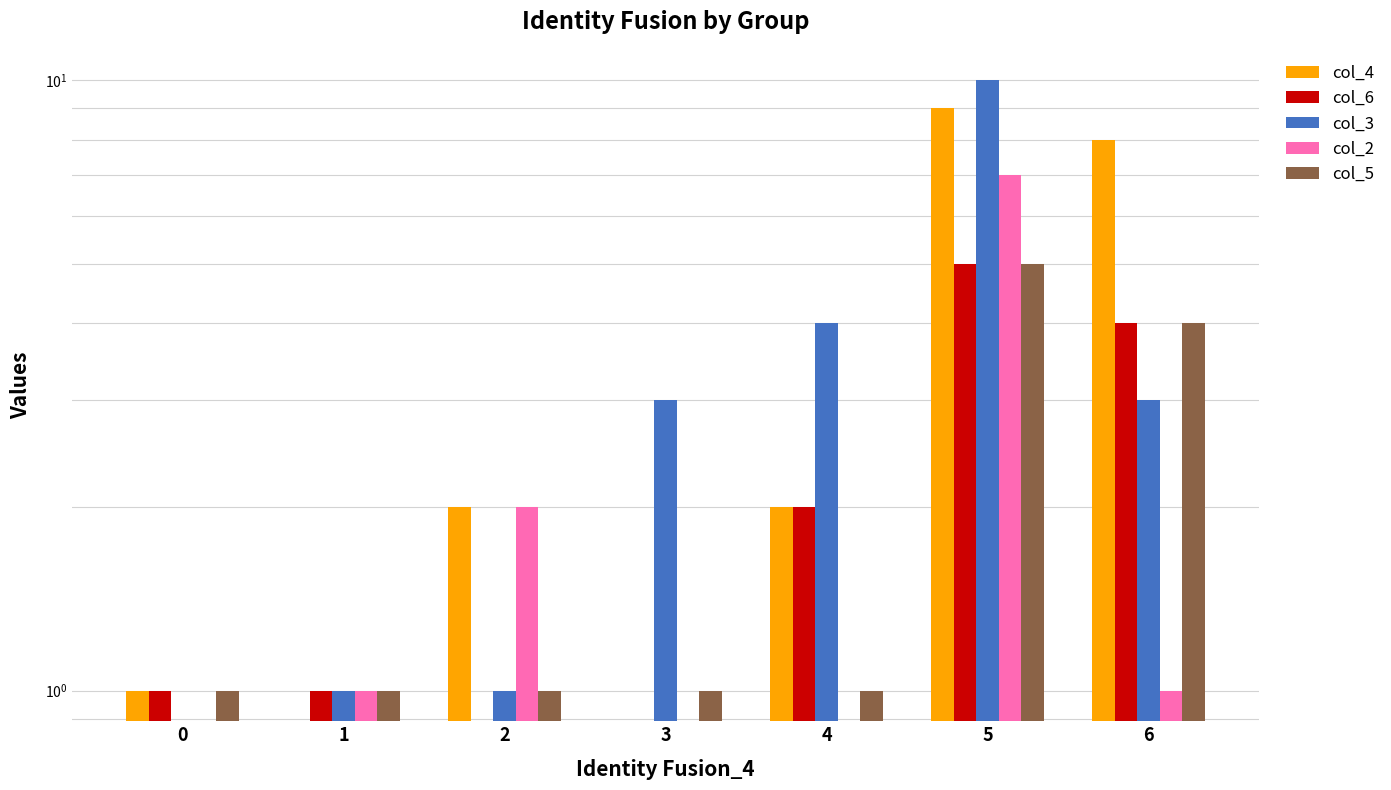

The col_5 series shows 5 at 5. True or false?

True